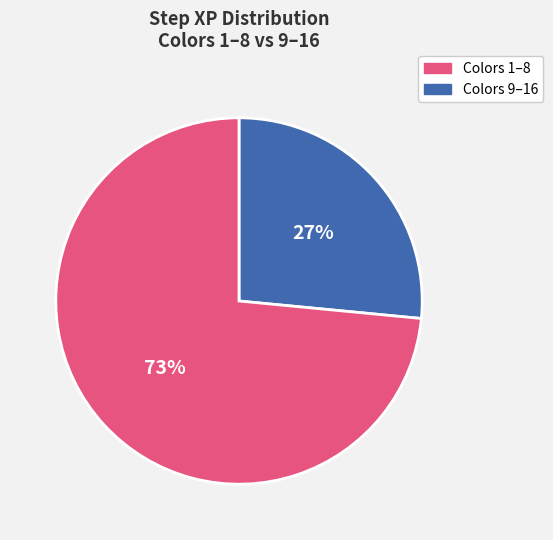

Is there a majority slice in this chart?

Yes